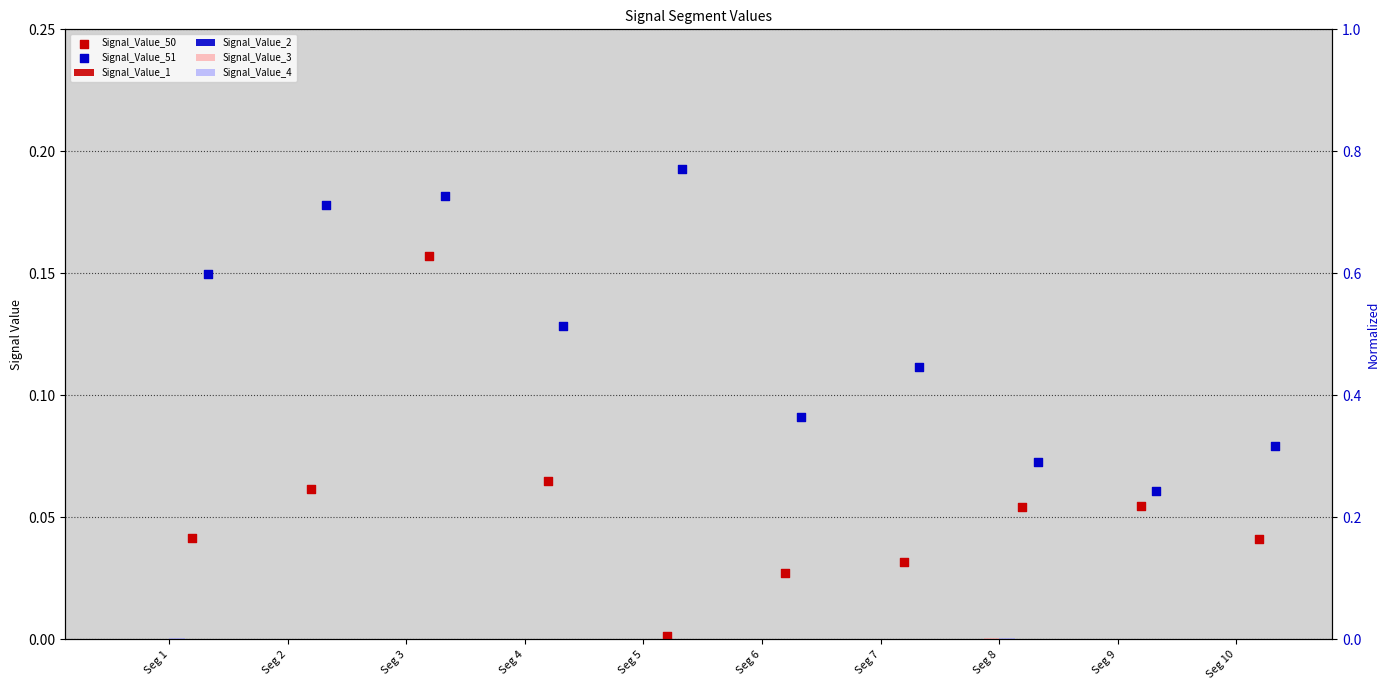

Which series has the largest Y range (max minus min)?

Signal_Value_50